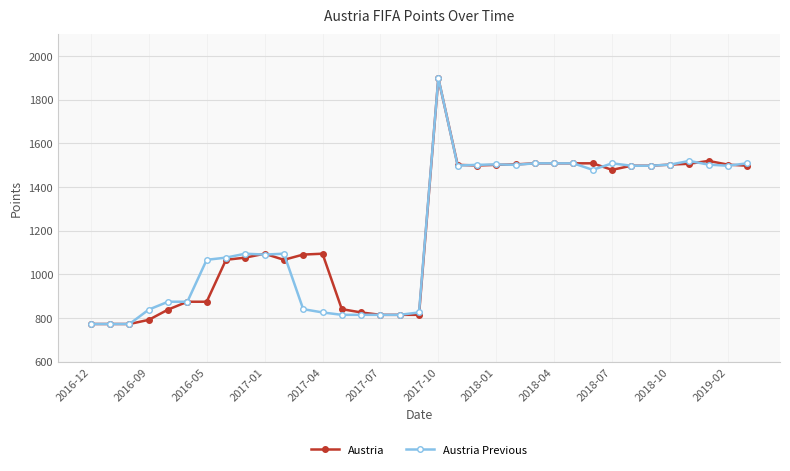

What is the lowest value of the Austria Previous series?

773